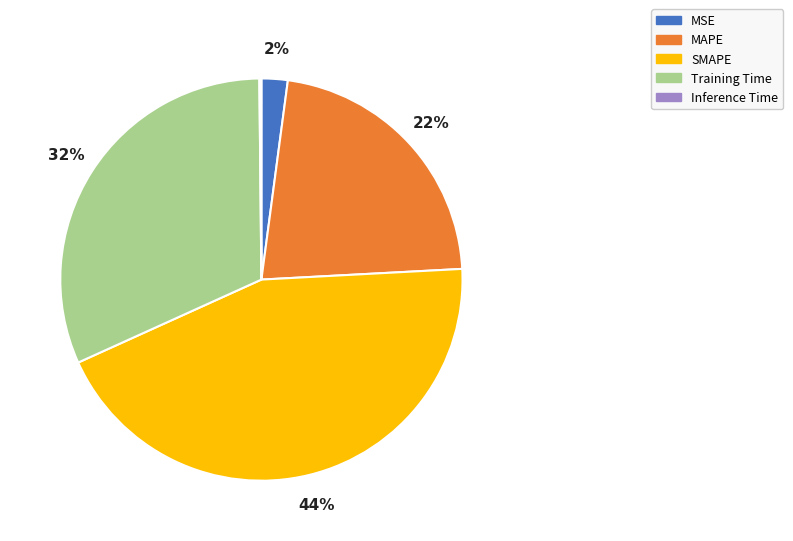

Is there any slice that represents more than half of the pie?

No